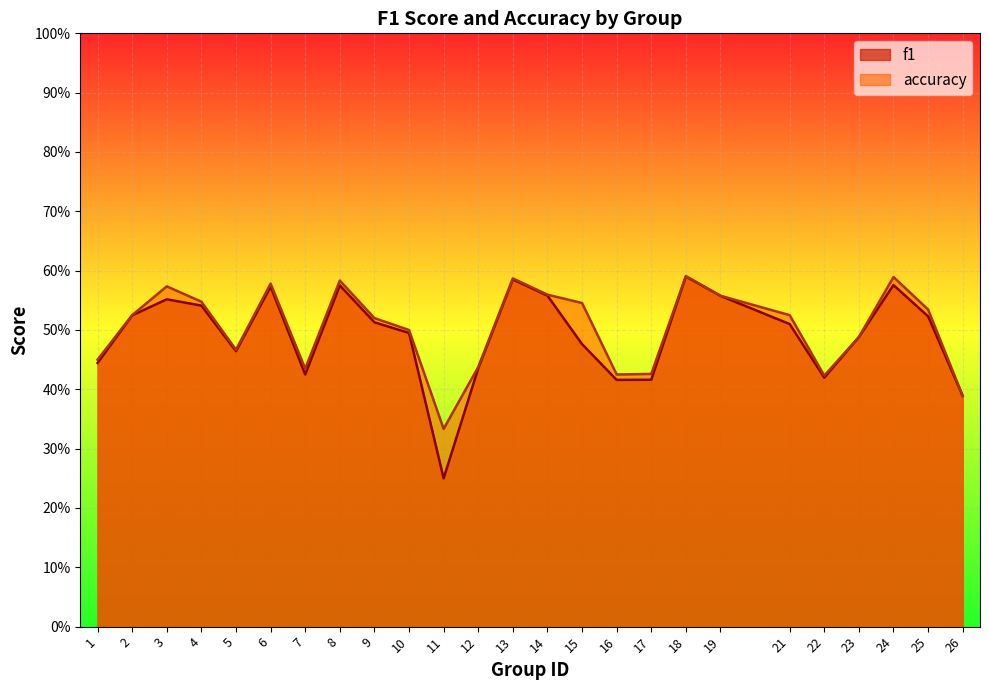

What is the maximum value for accuracy?

0.6